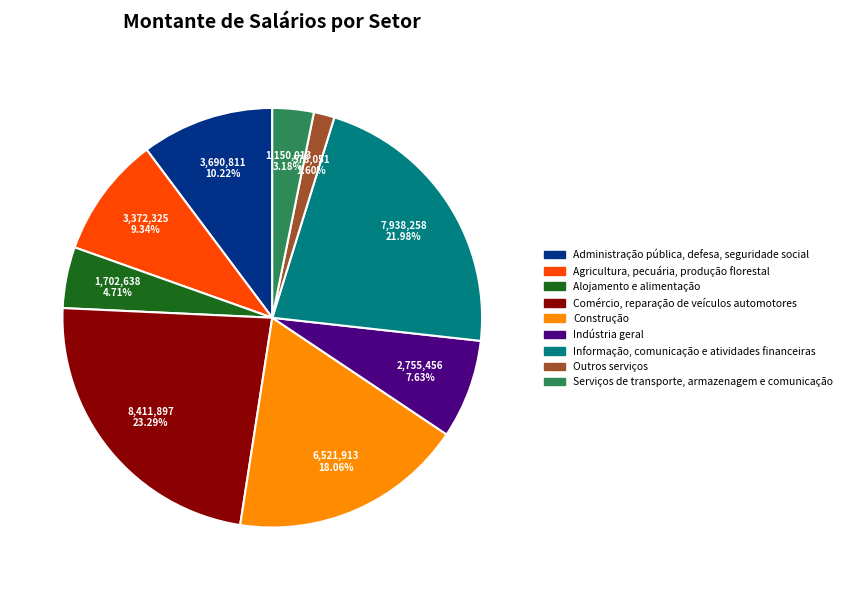

Which has a higher value, Construção or Outros serviços?

Construção